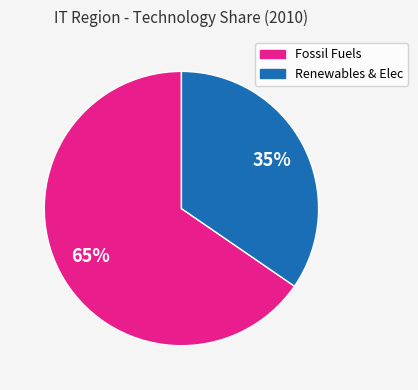

Is there a majority slice in this chart?

Yes